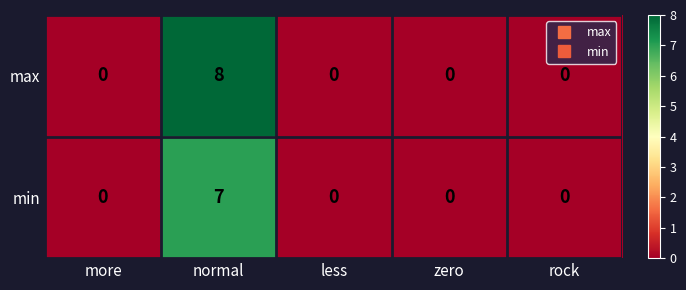

True or false: min has a value of 7 at normal.

True